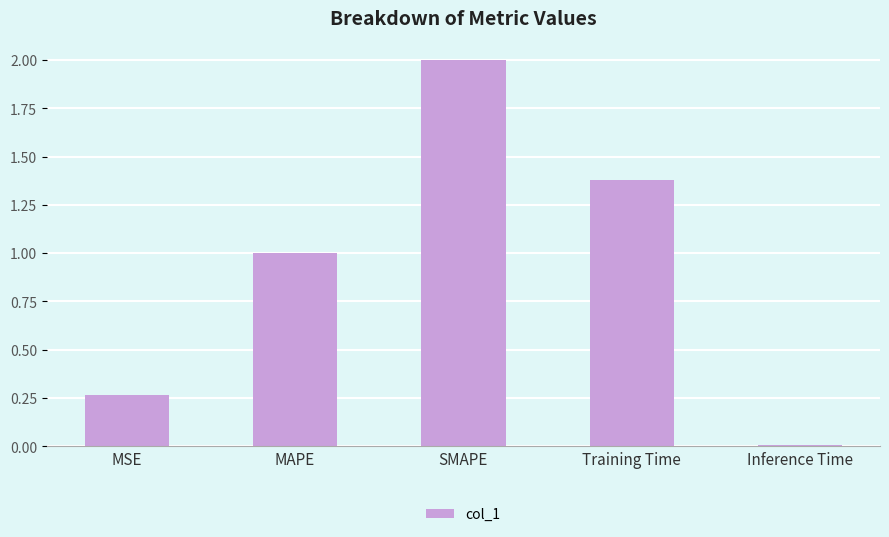

True or false: the data shows 0.4 at MSE.

False